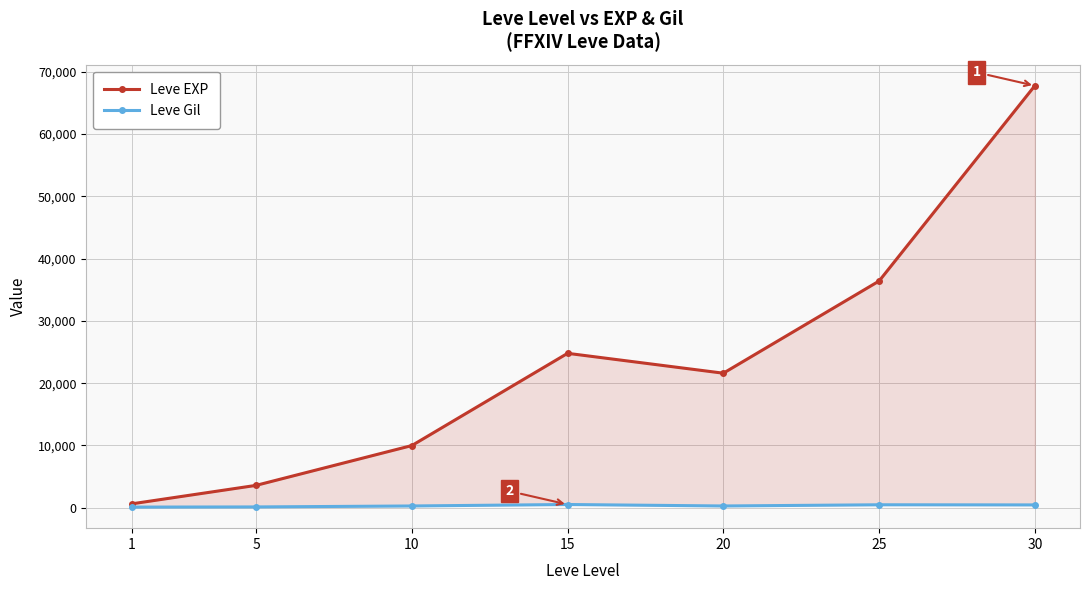

List the series in order of their peak value, lowest first.

Leve Gil, Leve EXP